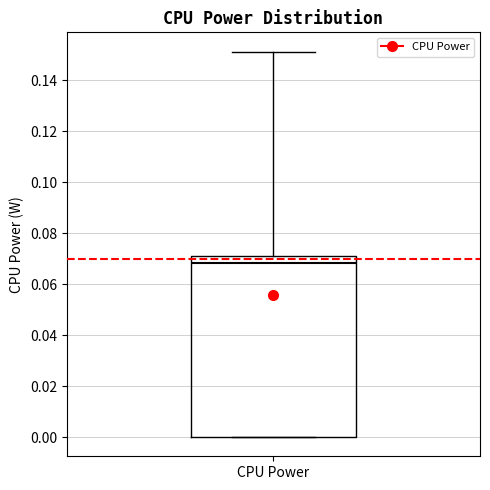

Where does the median line of the box for CPU Power sit on the y-axis? The values are not printed on the chart, so give them approximately, as read against the axis.

0.068